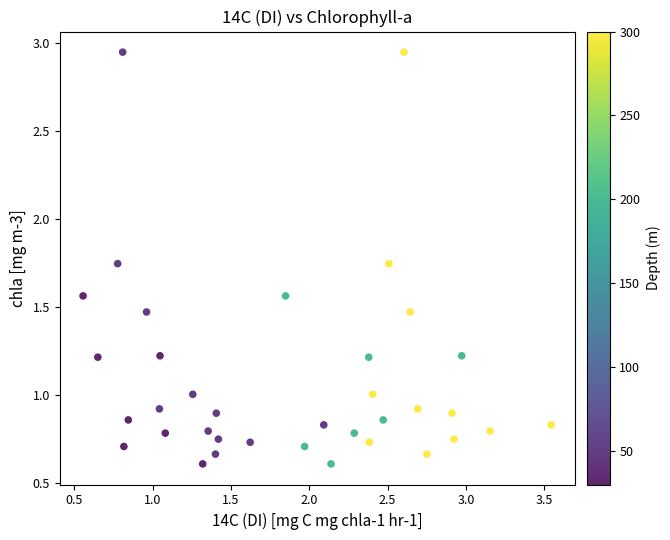

What is the range of Y values (max minus min)?

2.3